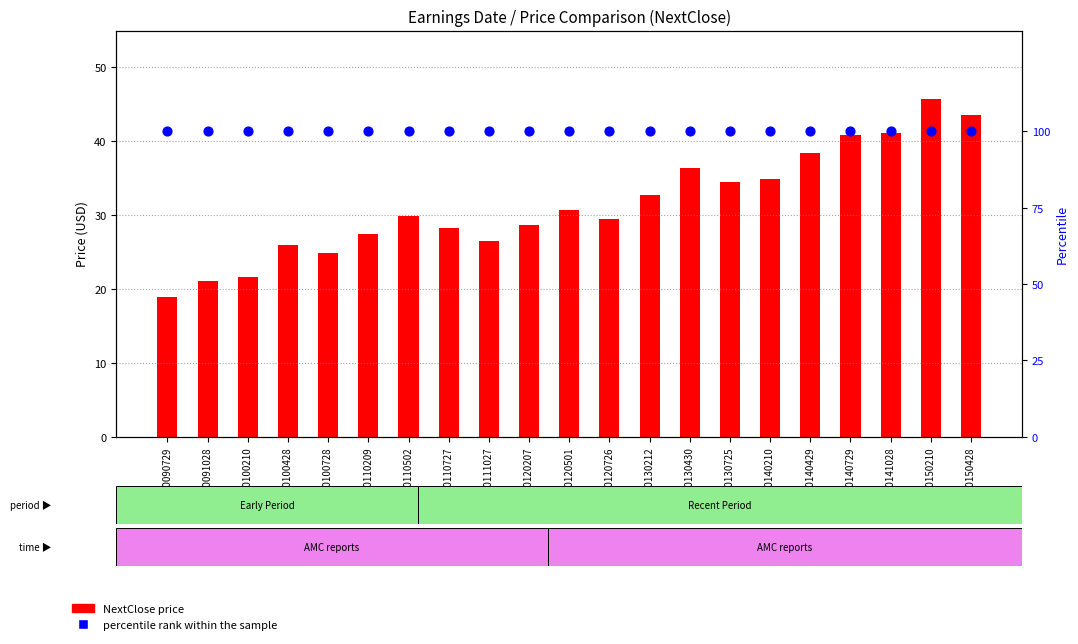

Which series contains the highest Y value?

percentile rank within the sample